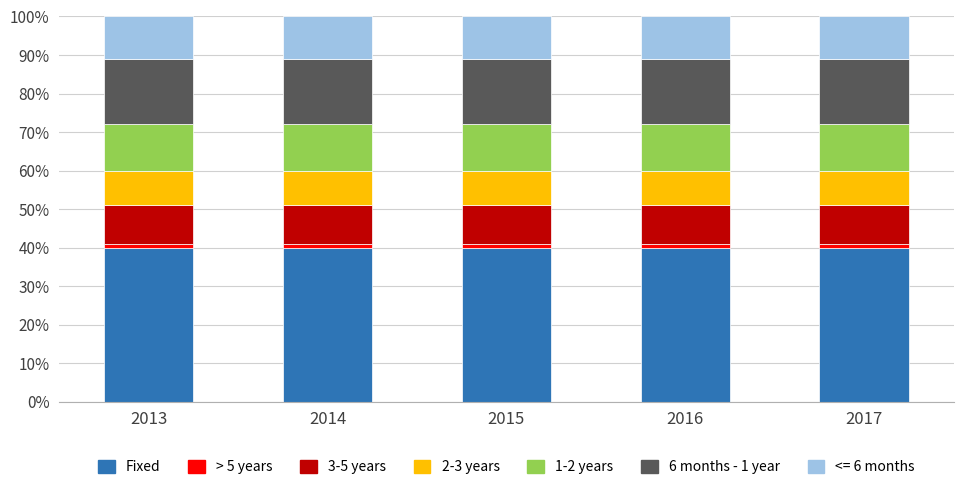

Is it true that 1-2 years equals 0.2 at 2017?

False